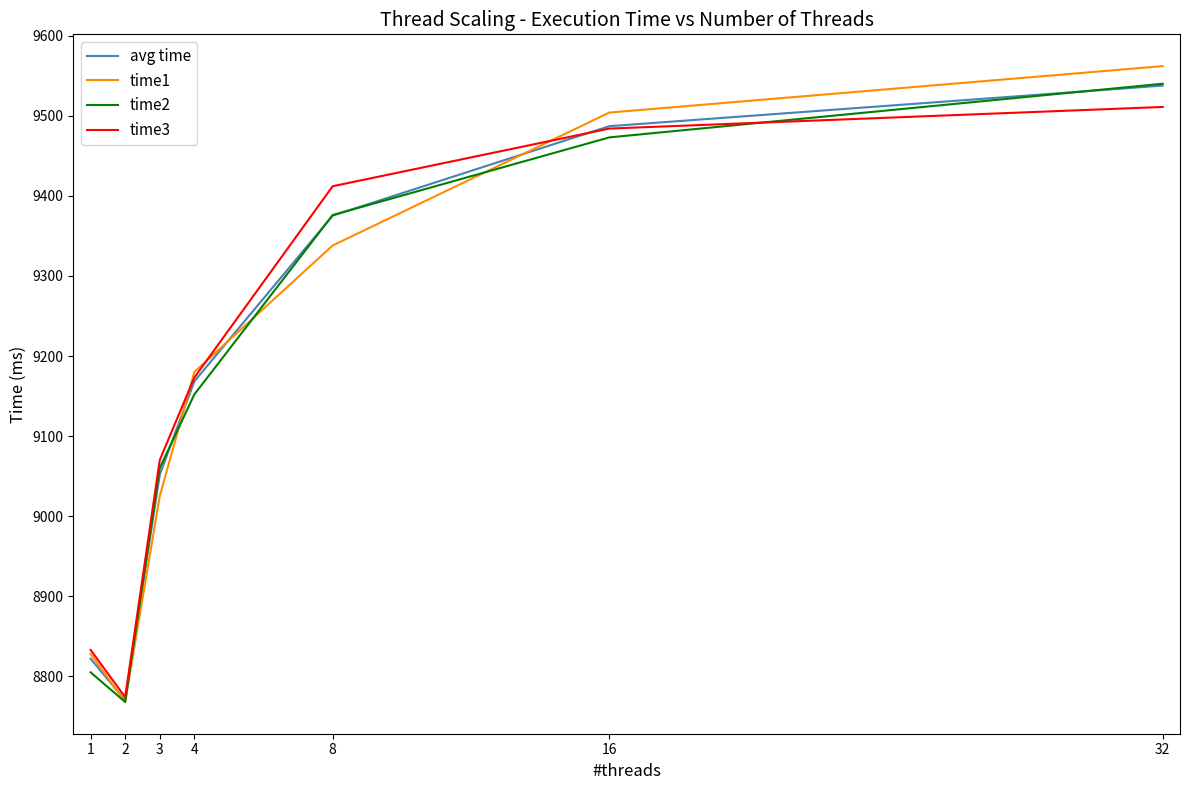

Rank the categories by time2 value from highest to lowest.

32, 16, 8, 4, 3, 1, 2